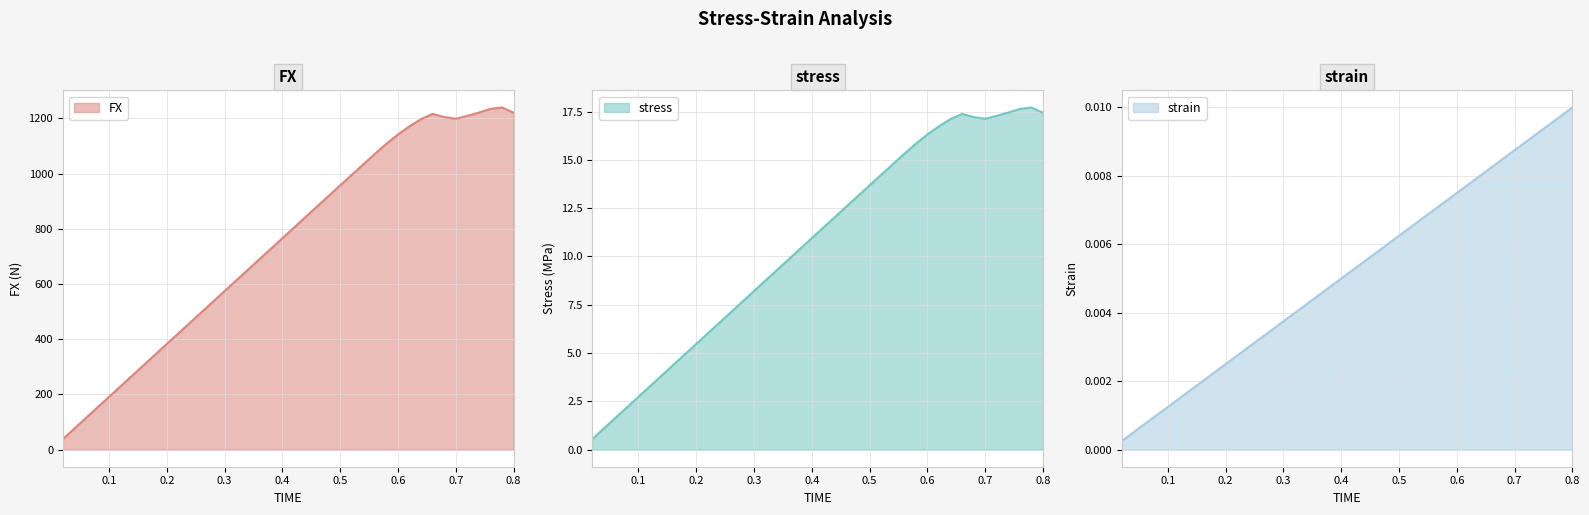

How many series are shown in this chart?

3